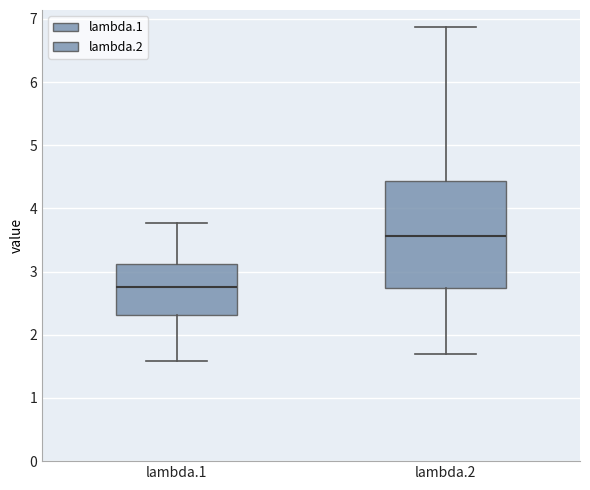

Reading left to right, read every box against the y-axis: the position of its median line, the range the box covers, and the ends of its whiskers. The values are not printed on the chart, so give them approximately, as read against the axis.

lambda.1: median 2.8, box 2.3 to 3.1, whiskers 1.6 to 3.8
lambda.2: median 3.6, box 2.7 to 4.4, whiskers 1.7 to 6.9